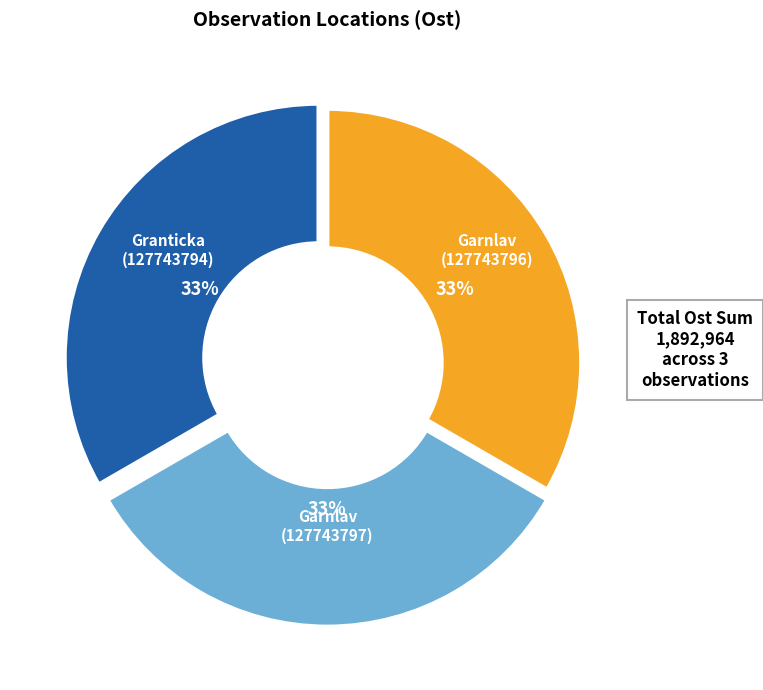

Is there any slice that represents more than half of the pie?

No